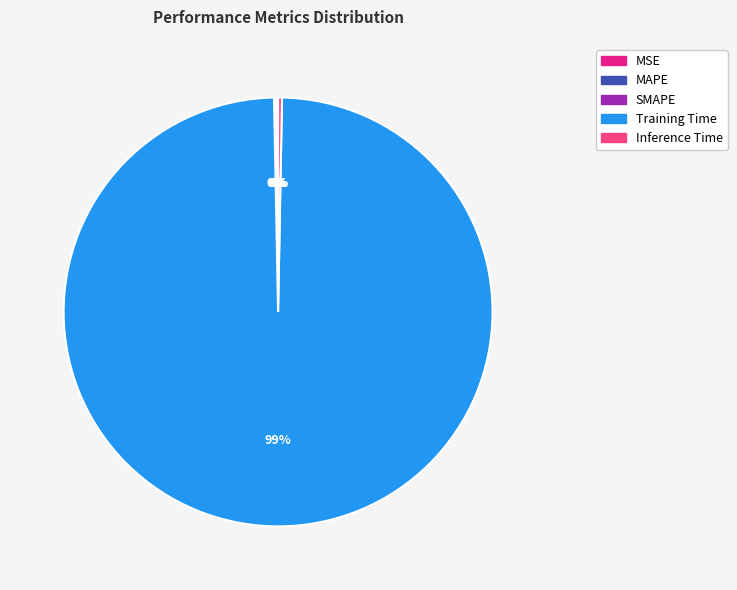

Is the sum of Training Time and Inference Time greater than half?

Yes